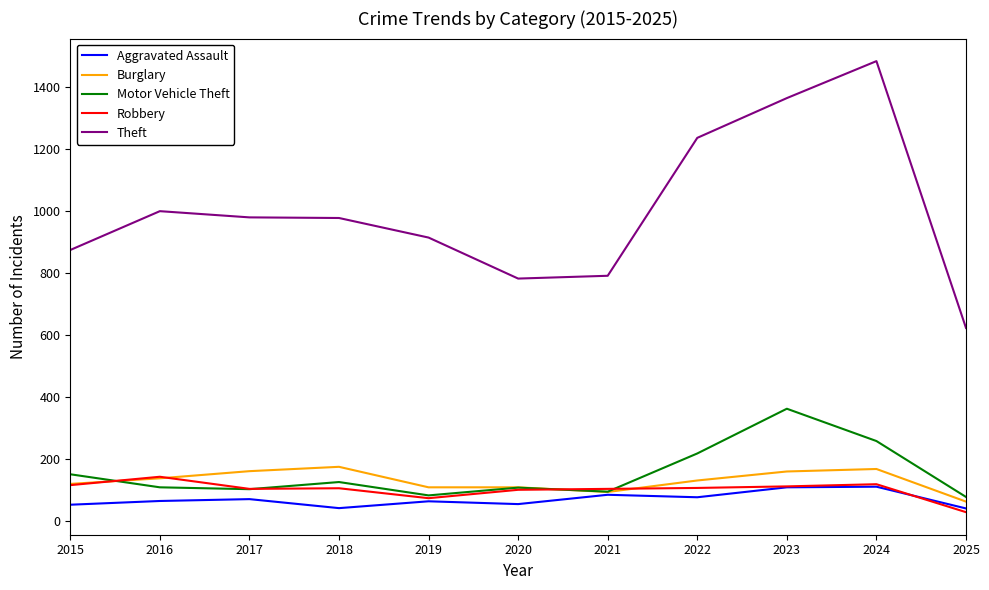

At which category does the chart reach its minimum across all series?

2025